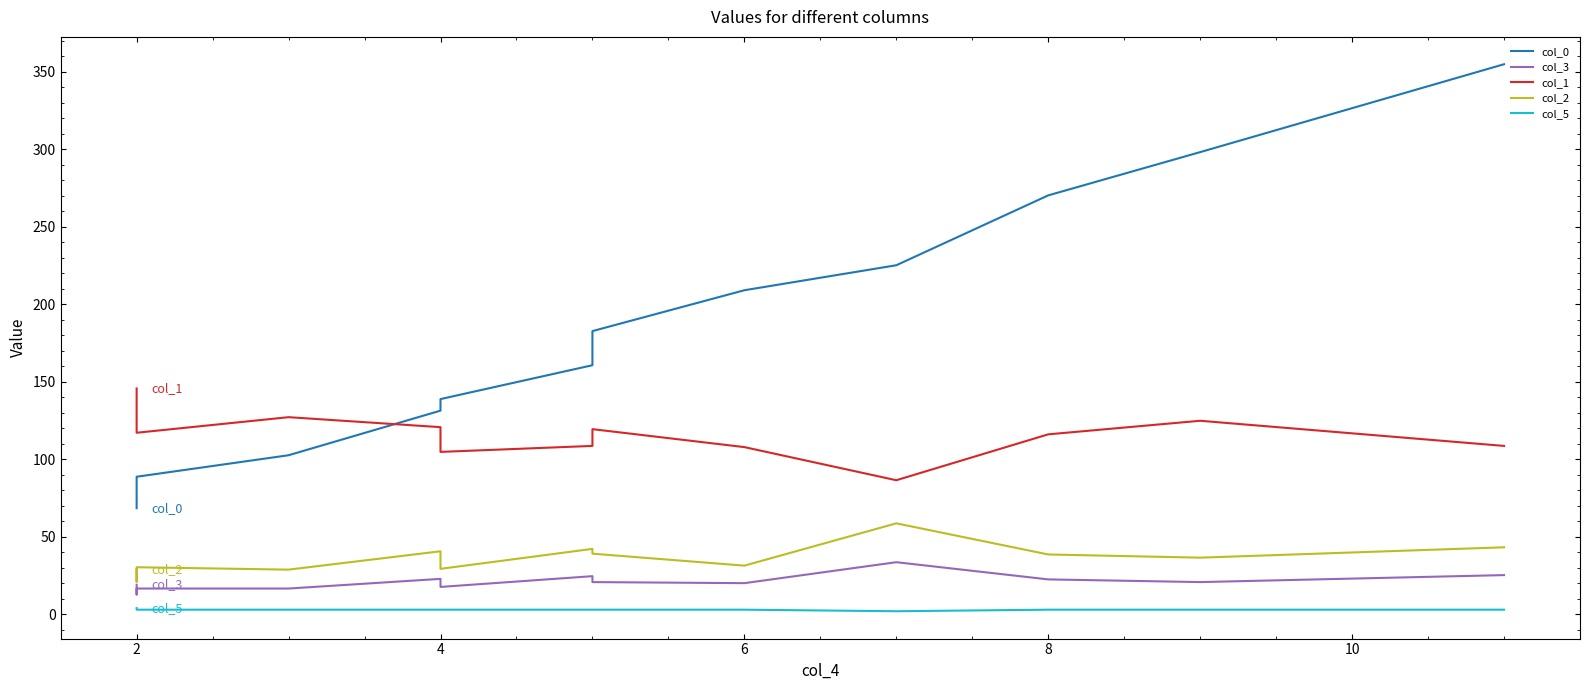

Which series has the largest total across all categories?

col_0